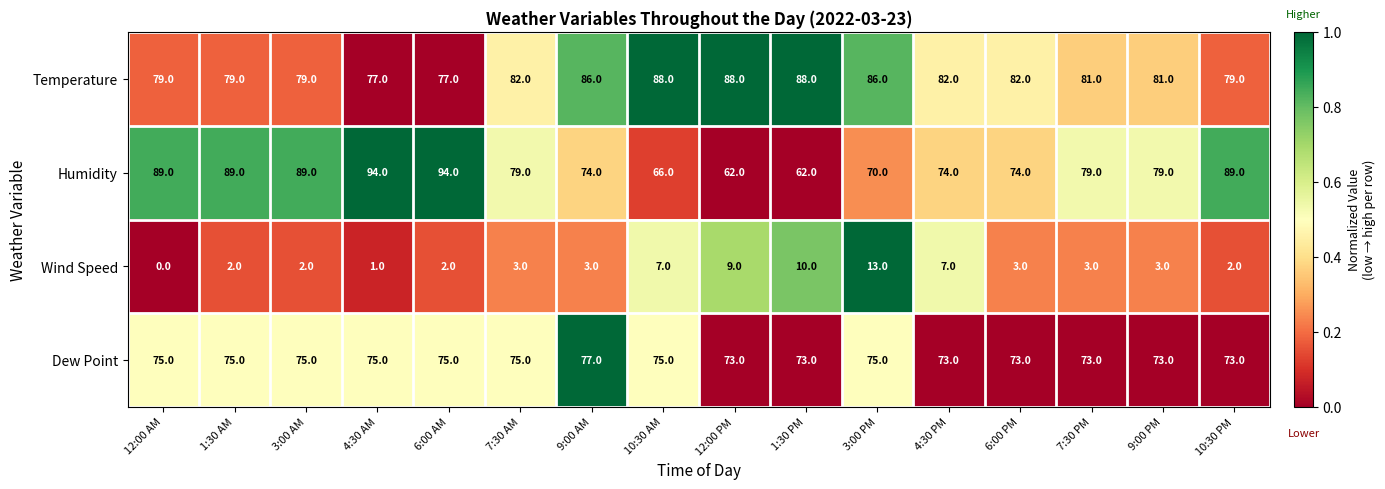

At which category does the chart reach its minimum across all series?

12:00 AM